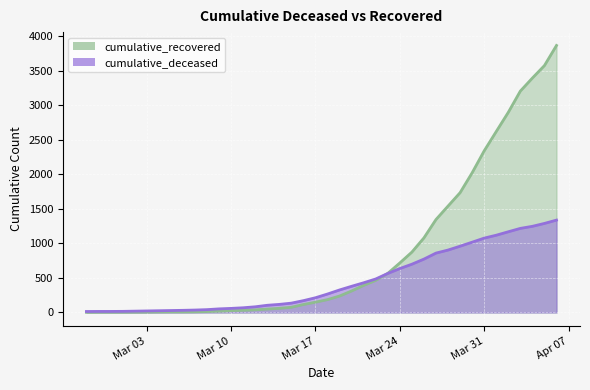

What is the total value across all series at 2020-03-07?

44